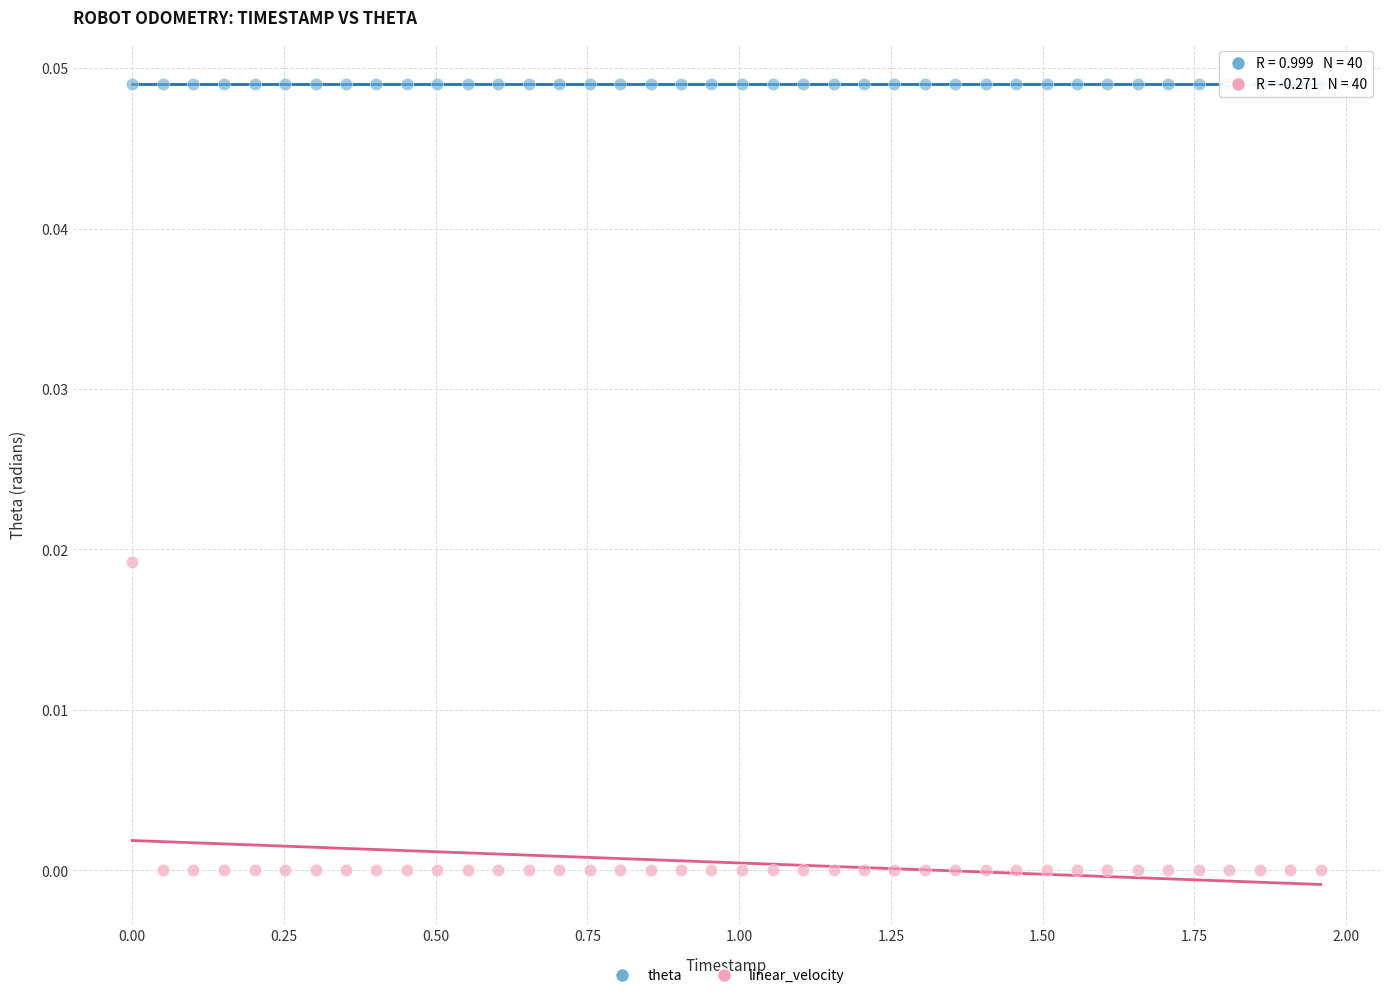

Which series contains the highest Y value?

theta